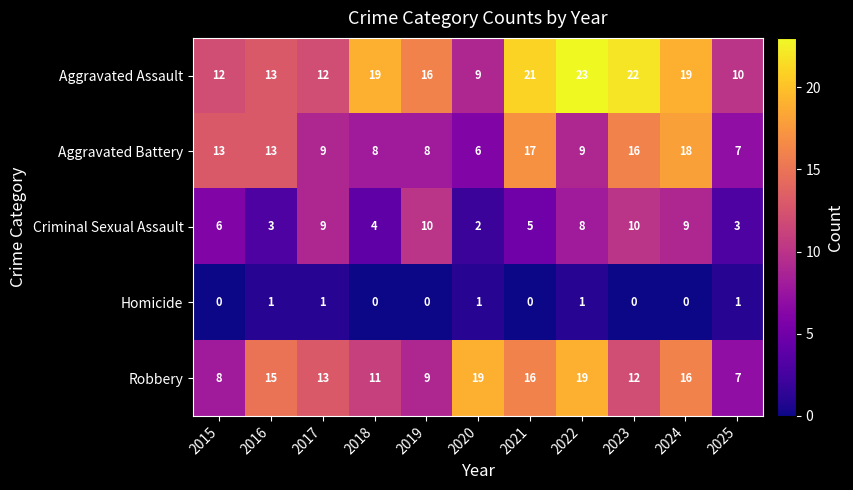

What is the maximum value shown in the chart?

23